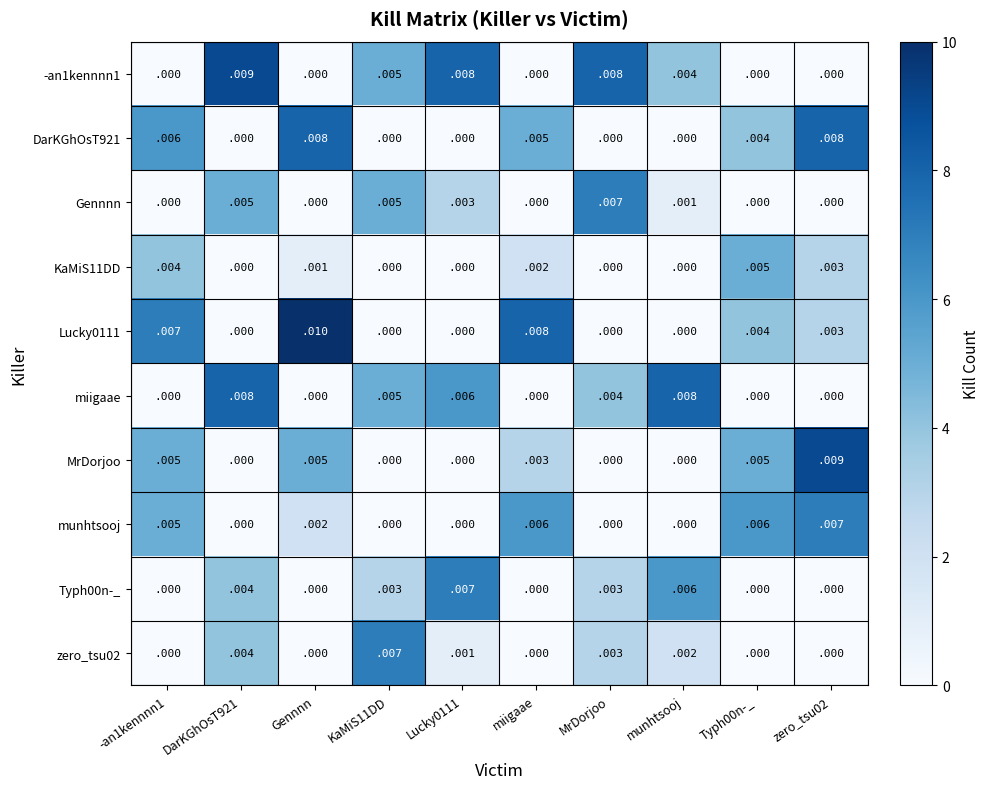

Which label corresponds to the largest value in the chart?

Gennnn